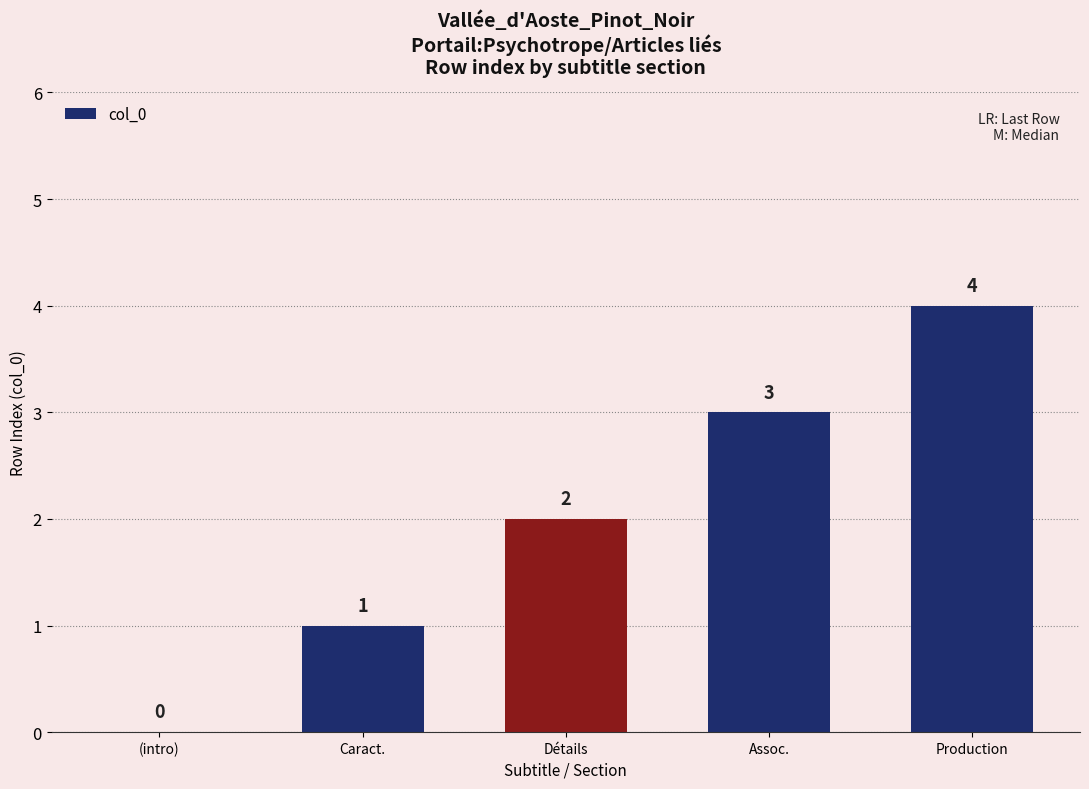

Reading left to right, transcribe all the data shown in this chart.

0	1	2	3	4